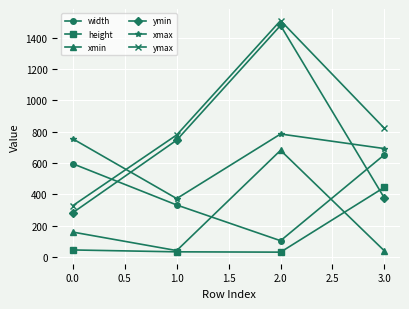

At how many categories does at least one series exceed 256?

4